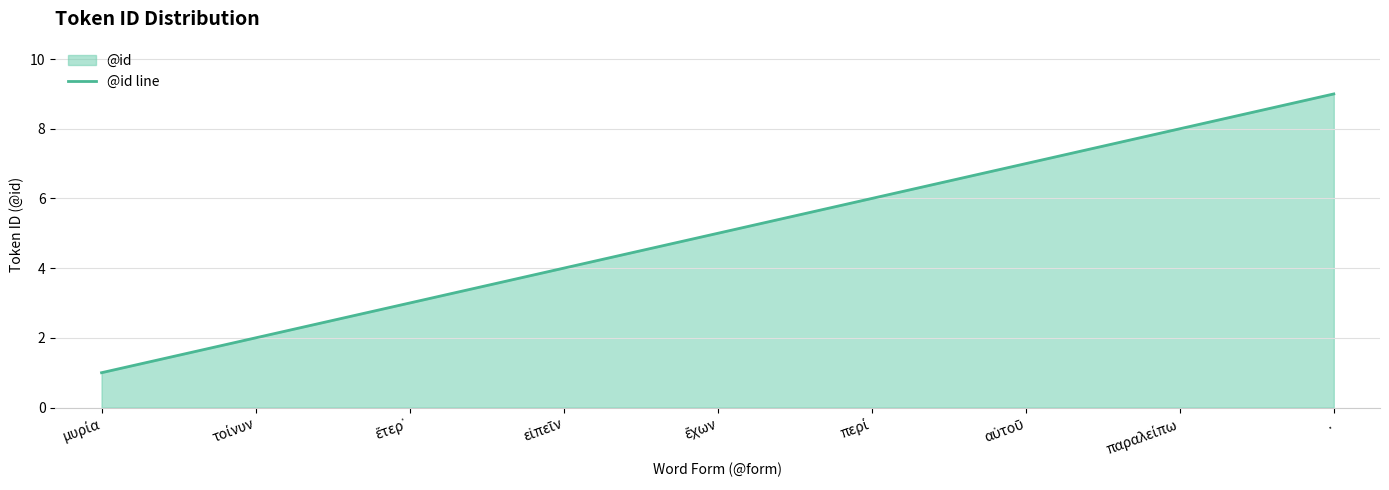

What is the label of the 2nd point from the left?

τοίνυν